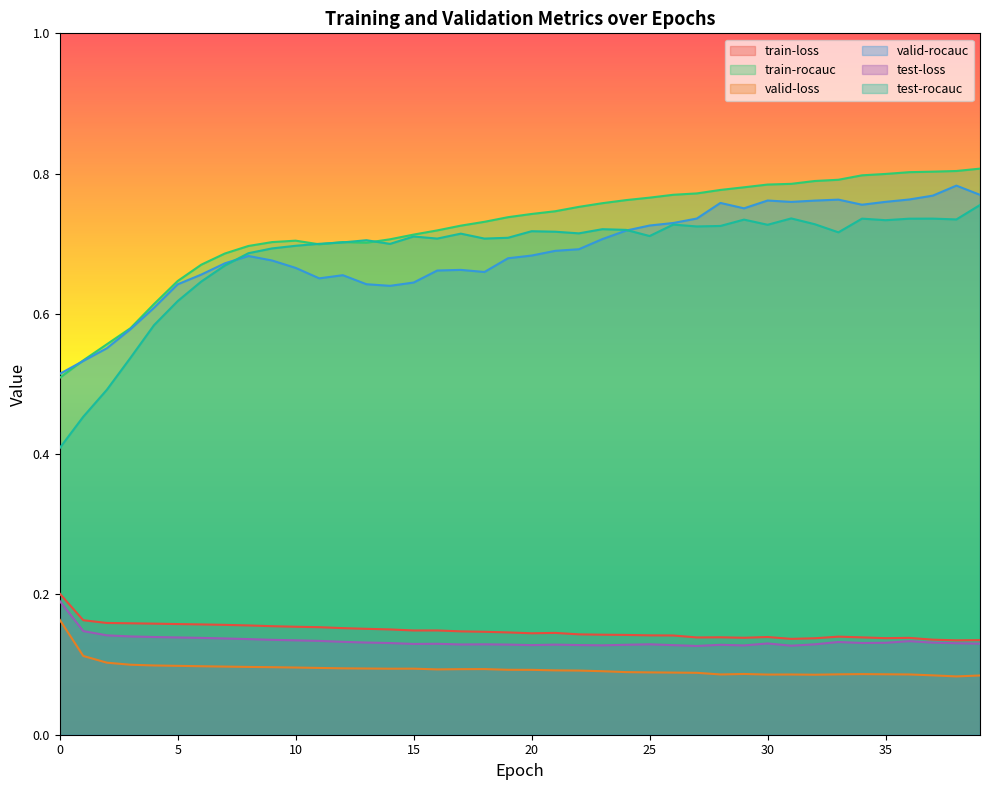

Read the test-rocauc value at 28.

0.7